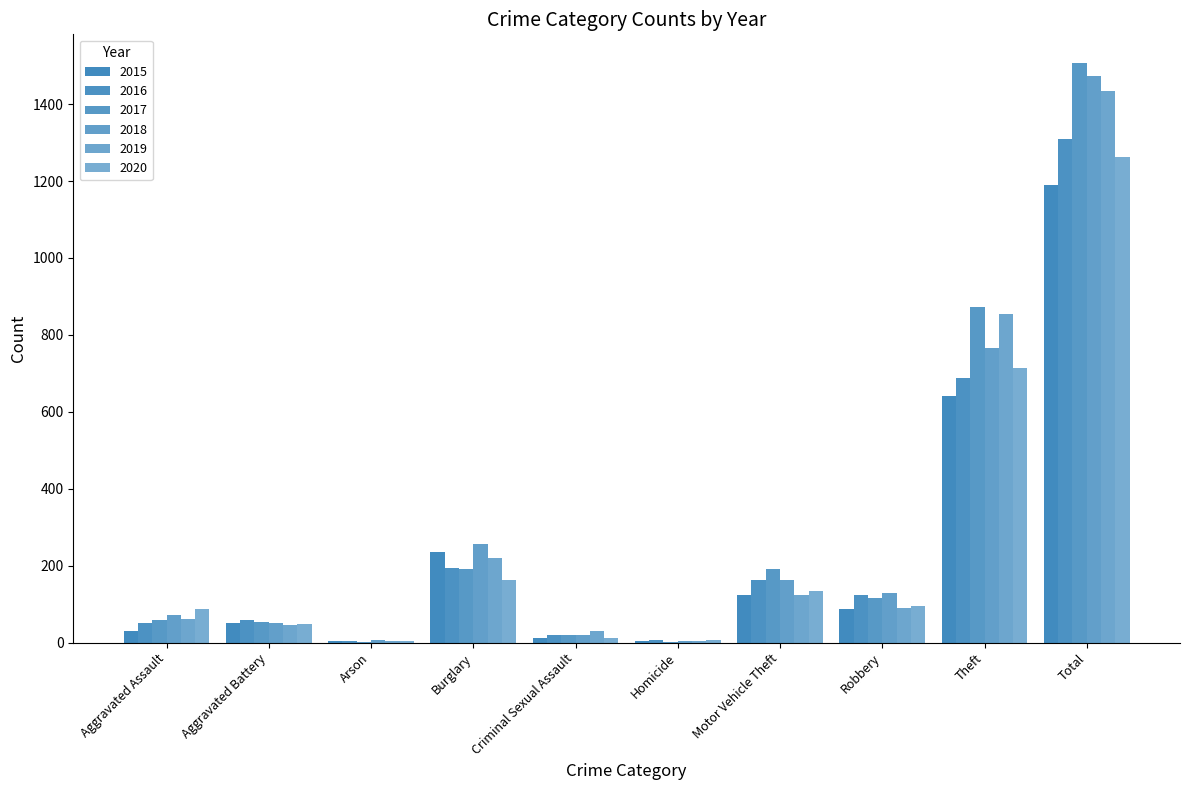

List the labels in order of 2017 value, largest first.

Total, Theft, Burglary, Motor Vehicle Theft, Robbery, Aggravated Assault, Aggravated Battery, Criminal Sexual Assault, Homicide, Arson